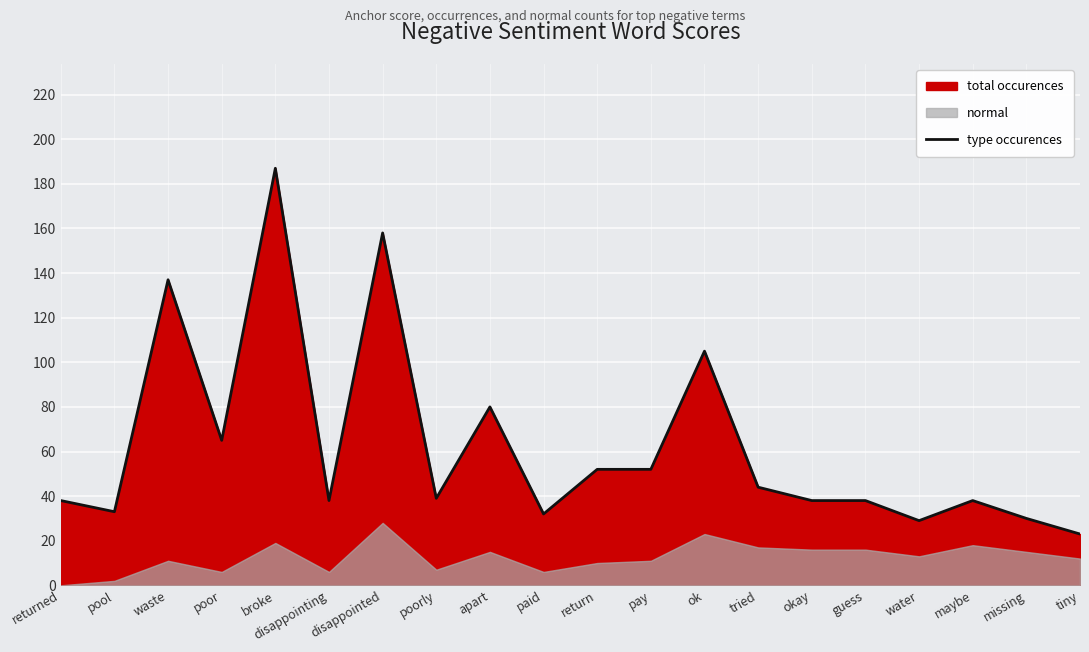

What is the difference between the values at missing and pay?

22